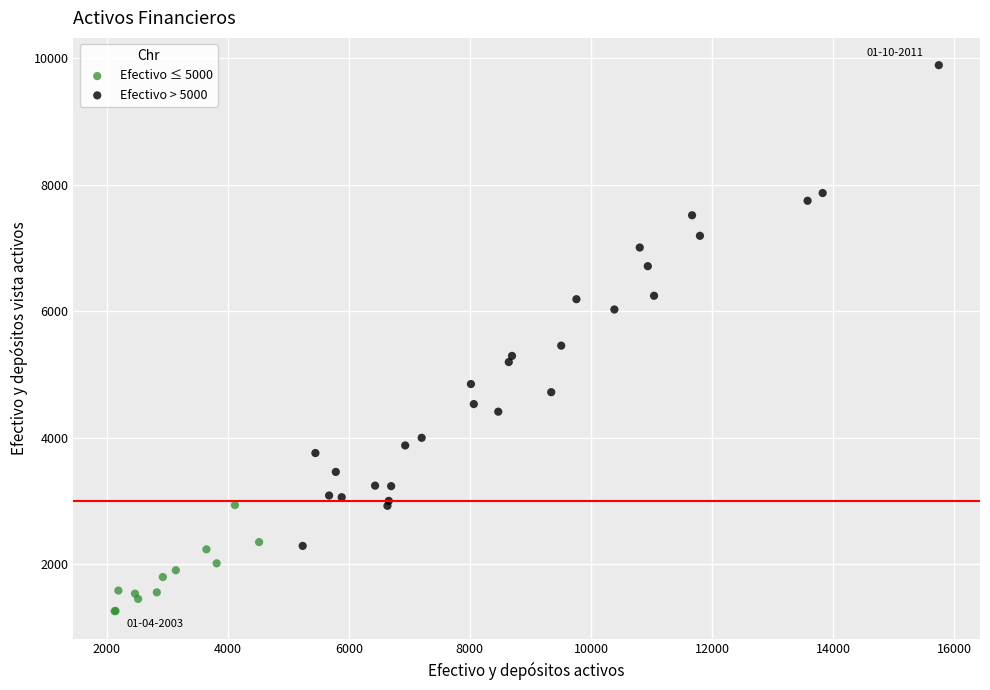

Which series reaches the minimum Y coordinate?

Efectivo ≤ 5000